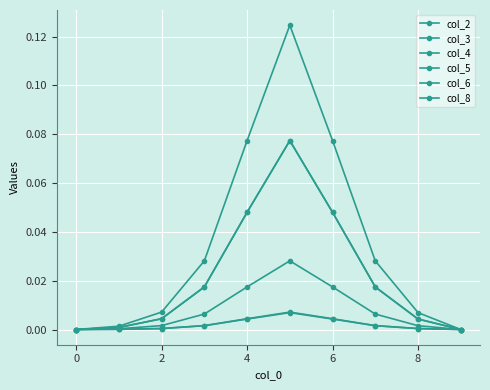

Is this an area chart (filled region under the line)?

No